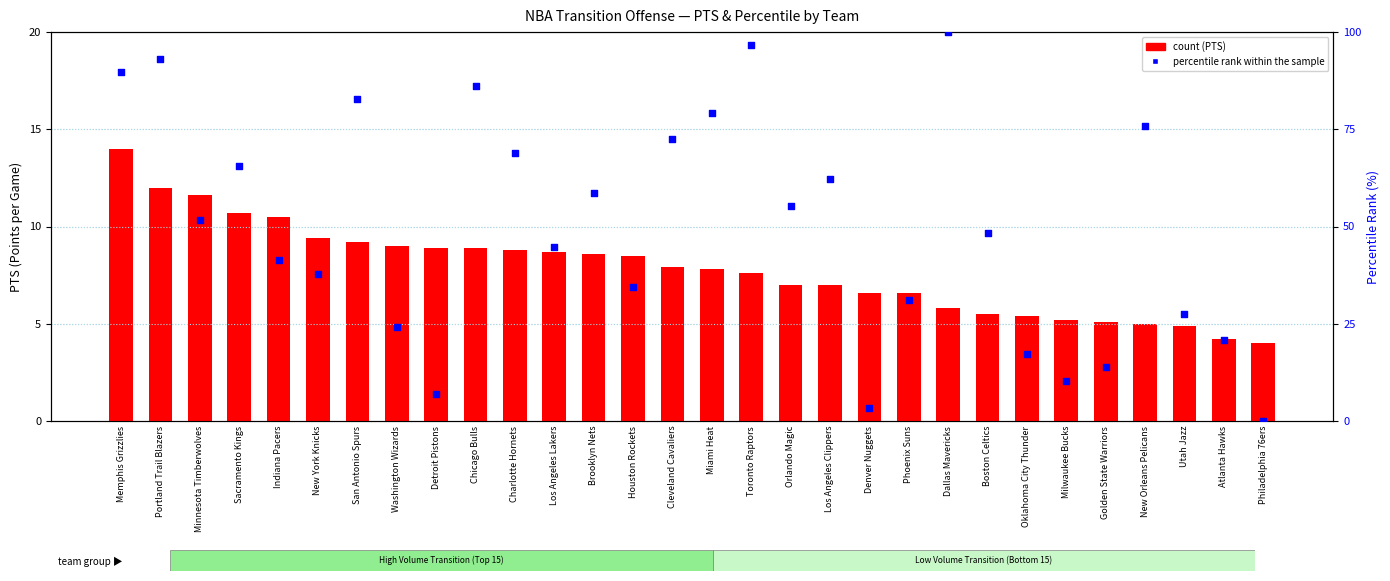

At which category is the sum across all series the highest?

Dallas Mavericks